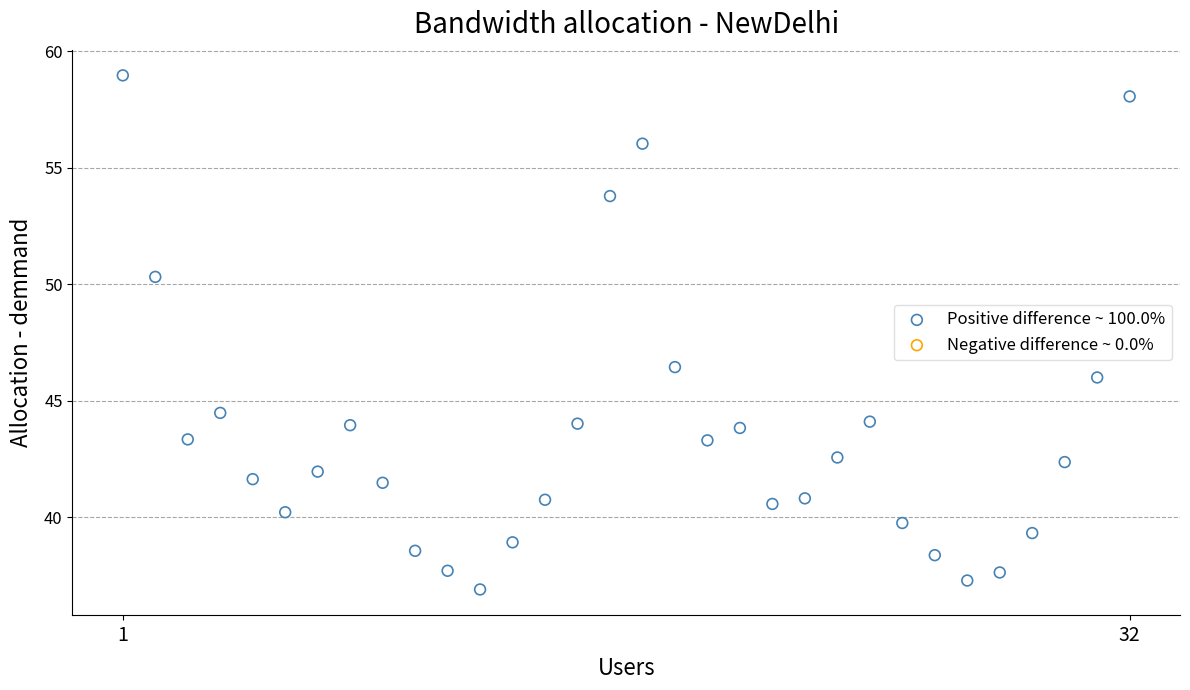

What is the range of X values (max minus min)?

31.0